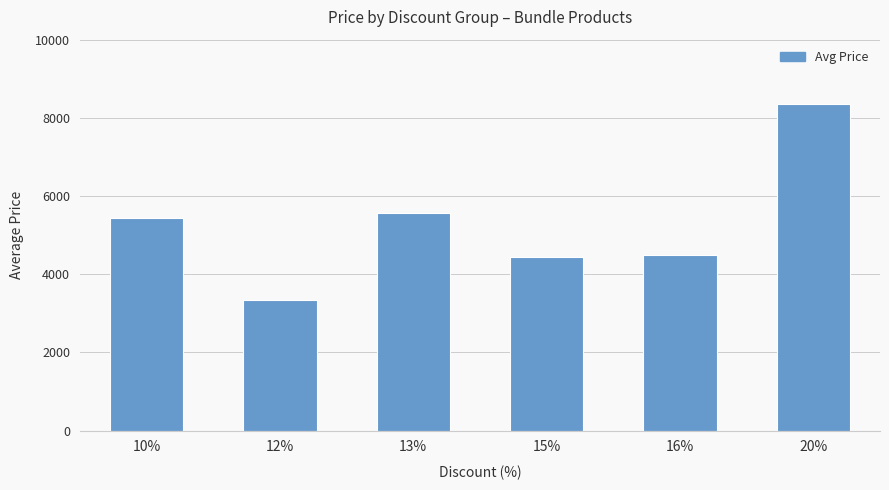

What is the sum of the values at 20% and 10%?

13807